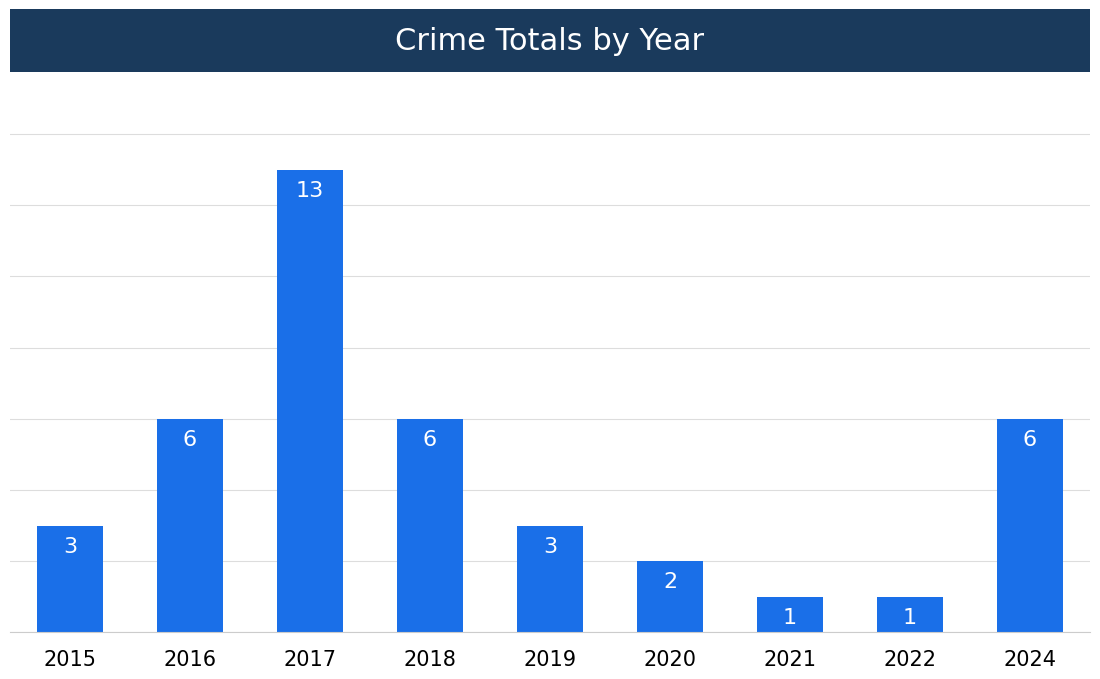

What is the difference between the values at 2018 and 2015?

3